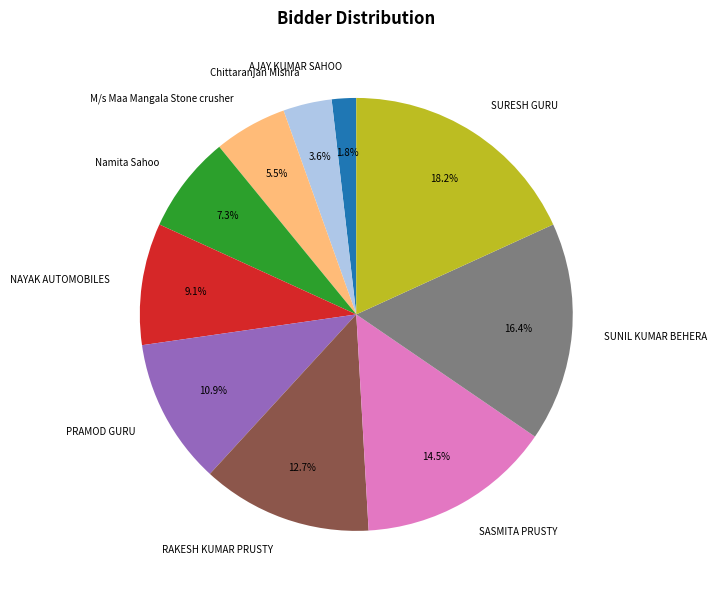

Rank the categories by value from highest to lowest.

SURESH GURU, SUNIL KUMAR BEHERA, SASMITA PRUSTY, RAKESH KUMAR PRUSTY, PRAMOD GURU, NAYAK AUTOMOBILES, Namita Sahoo, M/s Maa Mangala Stone crusher, Chittaranjan Mishra, AJAY KUMAR SAHOO